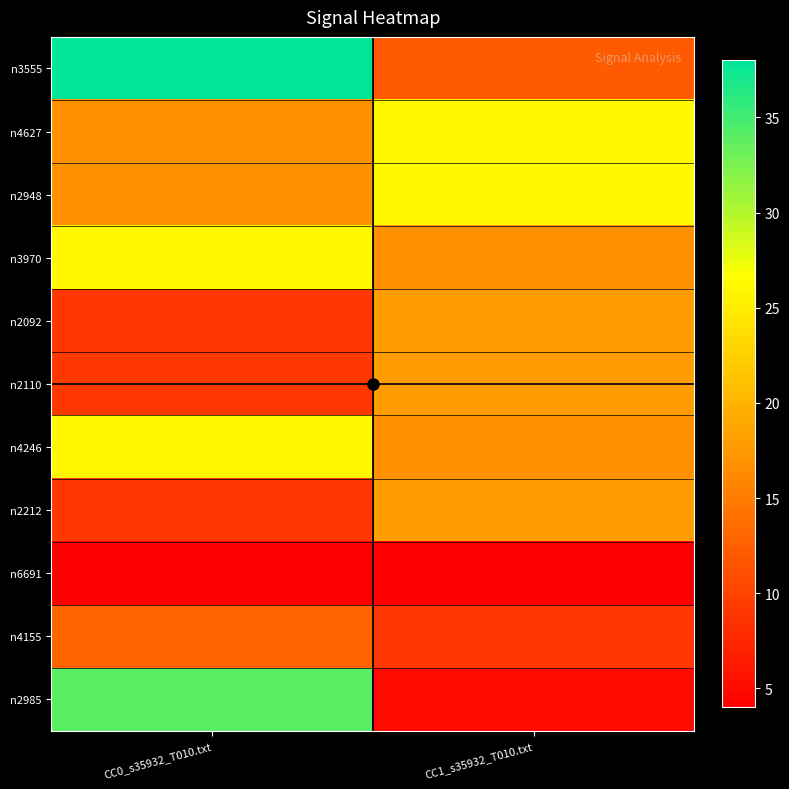

At which category does the chart reach its peak across all series?

CC0_s35932_T010.txt